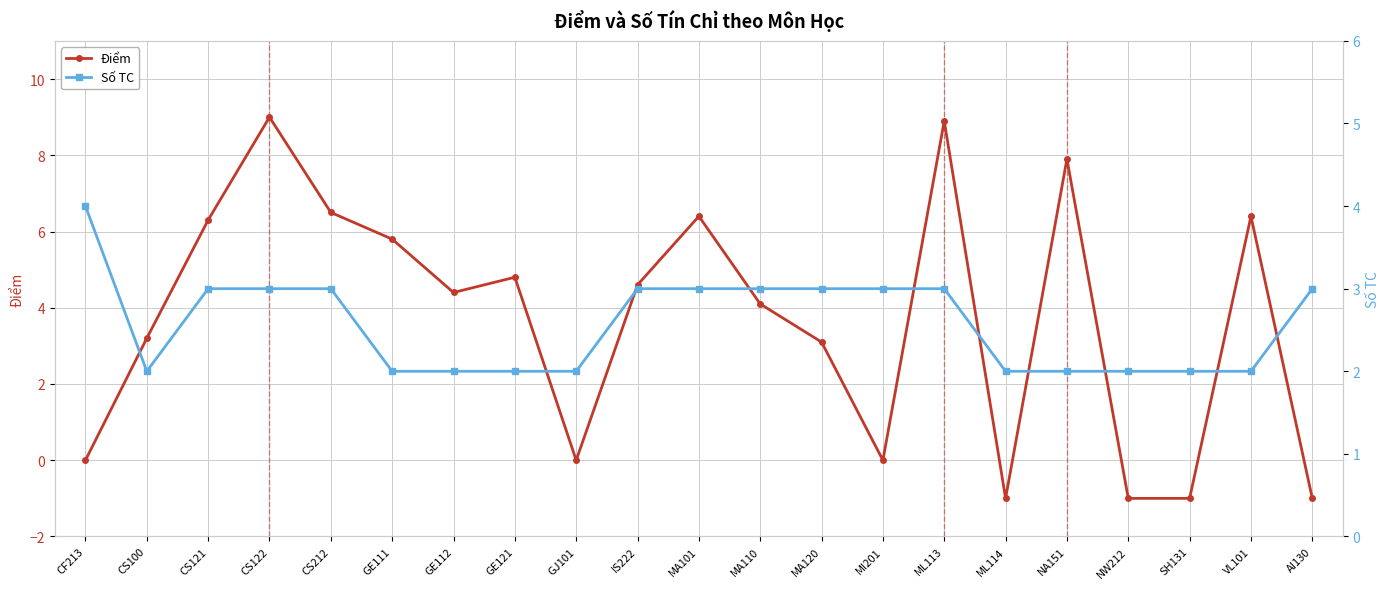

At which category is the sum across all series the highest?

CS122